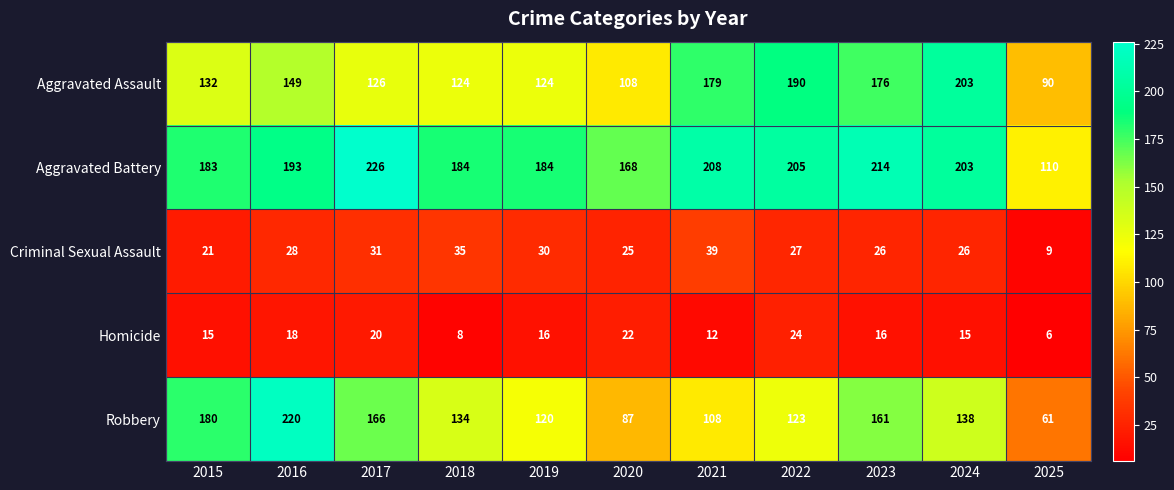

What is the difference between the maximum and minimum values in the Homicide series?

18